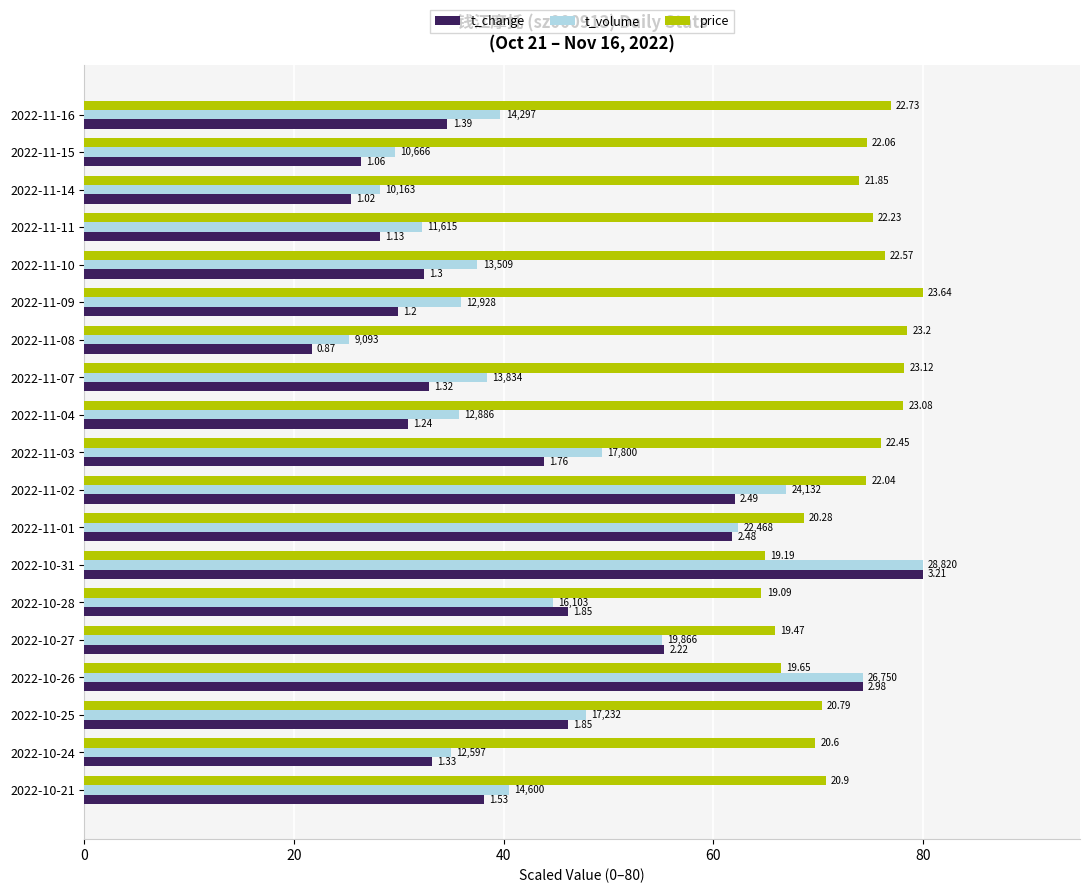

What are all the series names shown in the legend?

t_change, t_volume, price